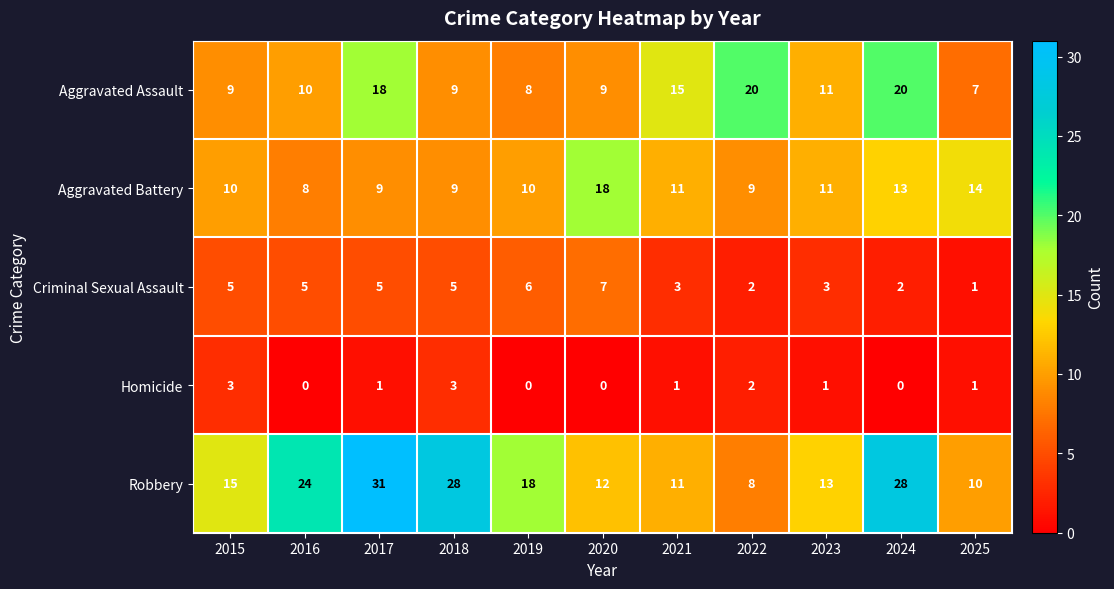

What is the highest value of the Criminal Sexual Assault series?

7